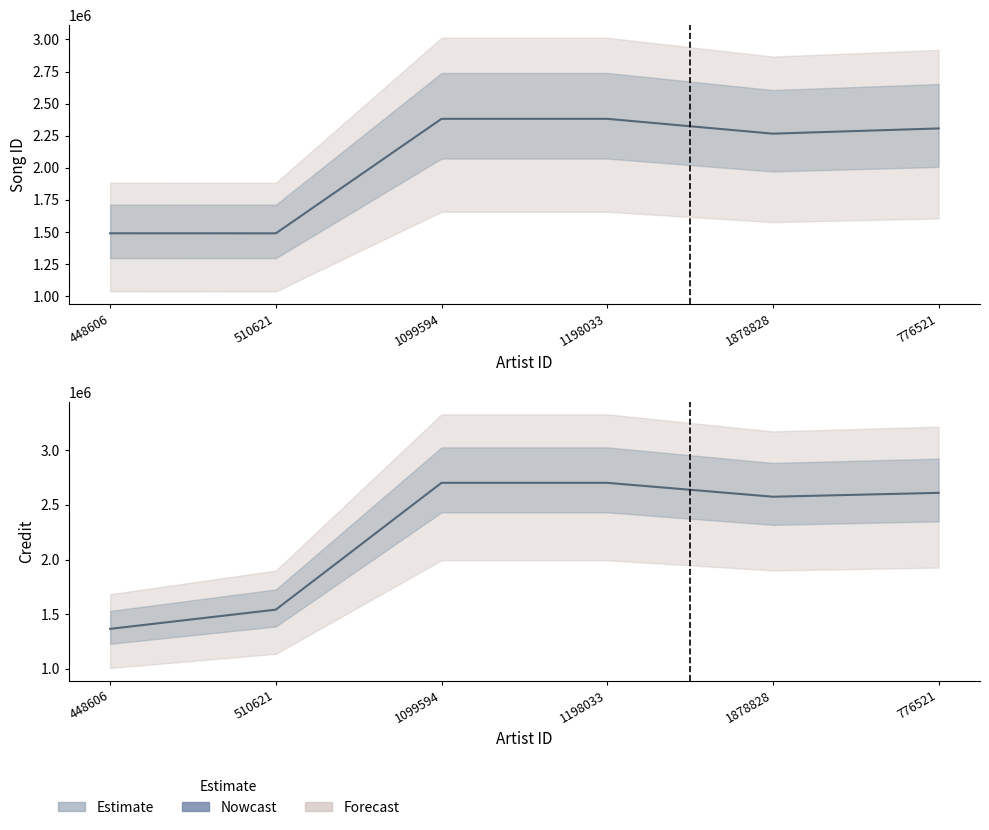

Rank the categories by value from lowest to highest.

448606, 510621, 1878828, 776521, 1099594, 1198033